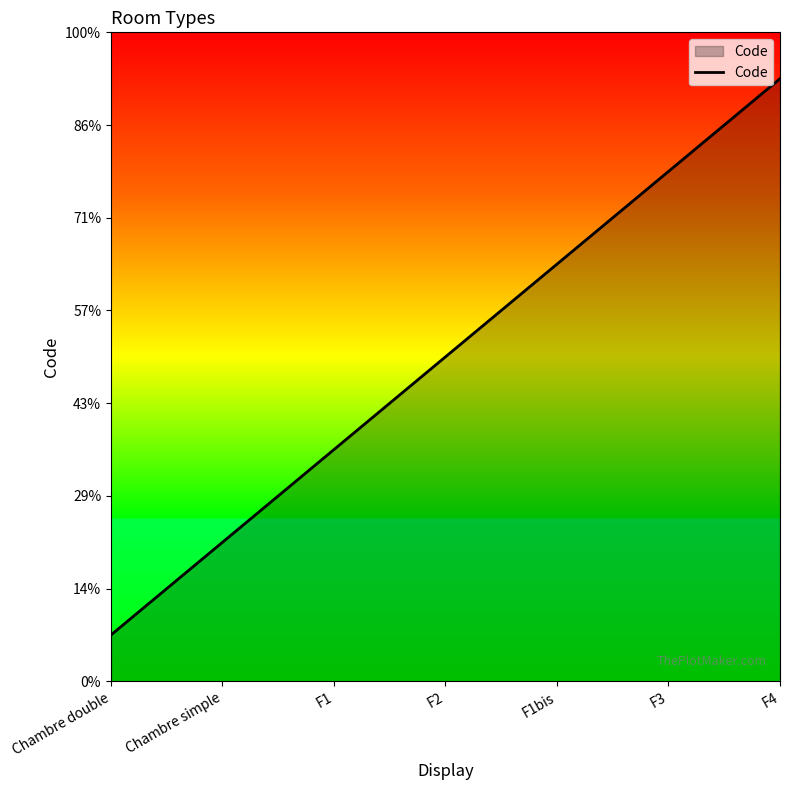

Which category has the lowest value across all series?

Chambre double